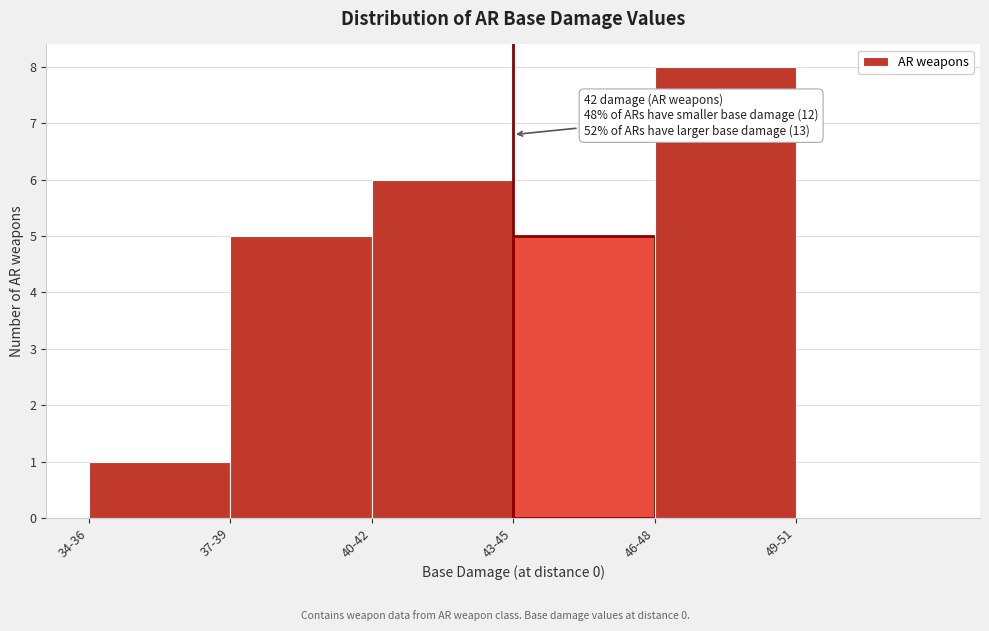

Reading right to left, what are all the values shown in this chart?

49-51=0	46-48=8	43-45=5	40-42=6	37-39=5	34-36=1